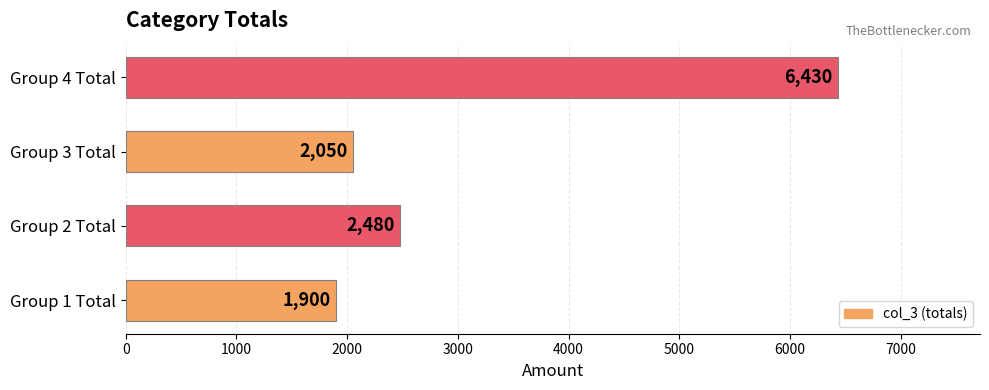

What is the difference between the values at Group 4 Total and Group 3 Total?

4380